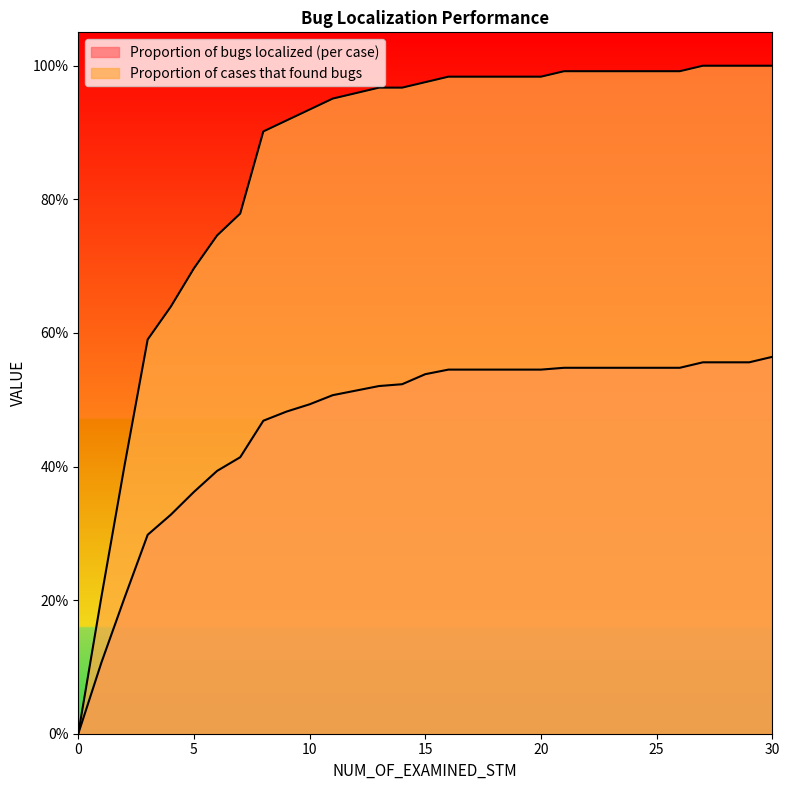

Read the Proportion of cases that found bugs value at 29.

1.0